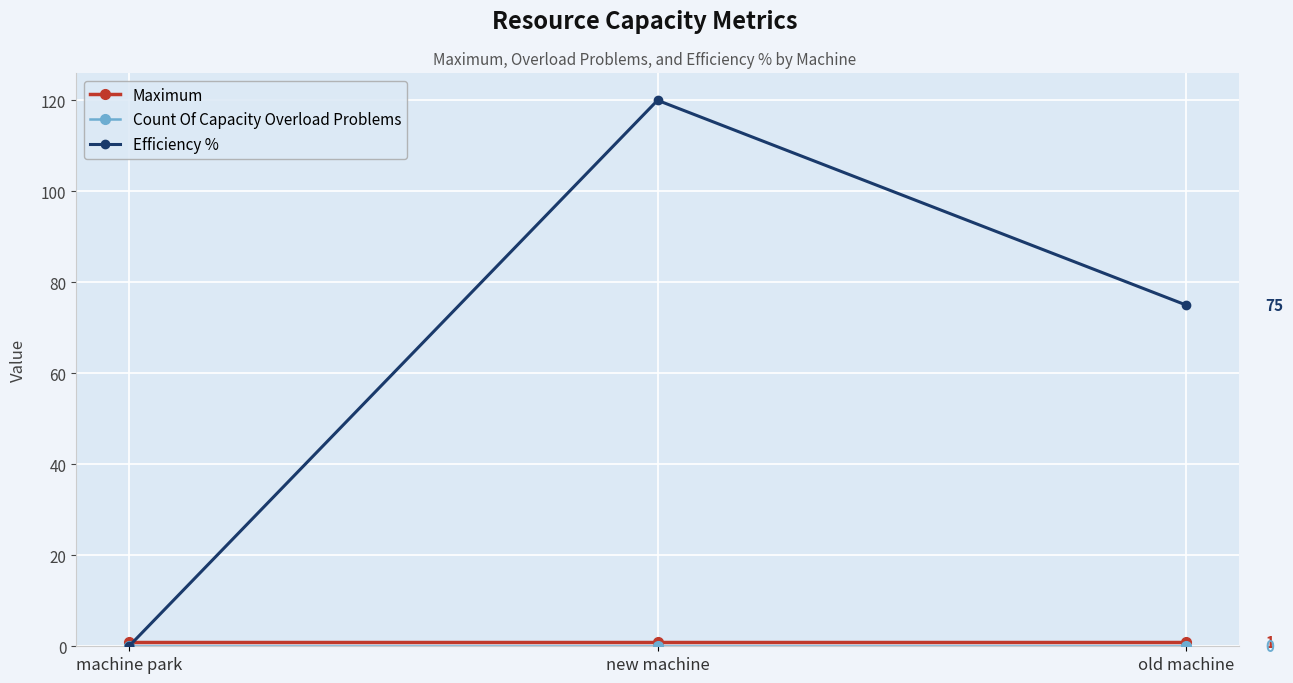

Which series has the largest total across all categories?

Efficiency %